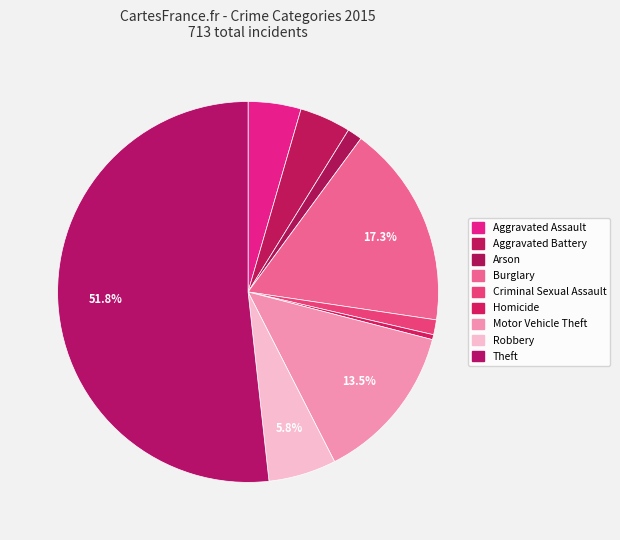

How many slices are in this pie chart?

9